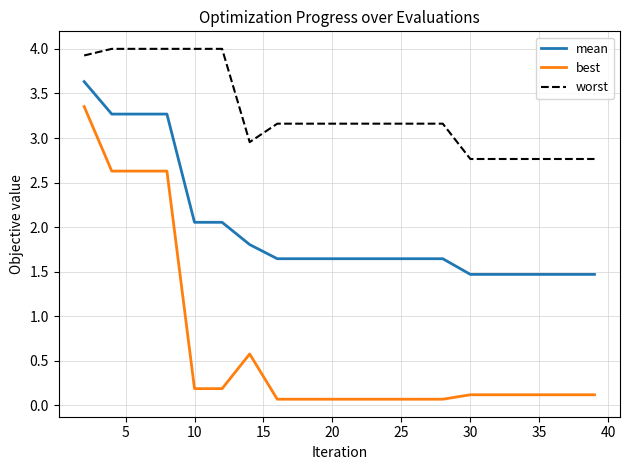

List the series in order of their overall mean, lowest first.

best, mean, worst